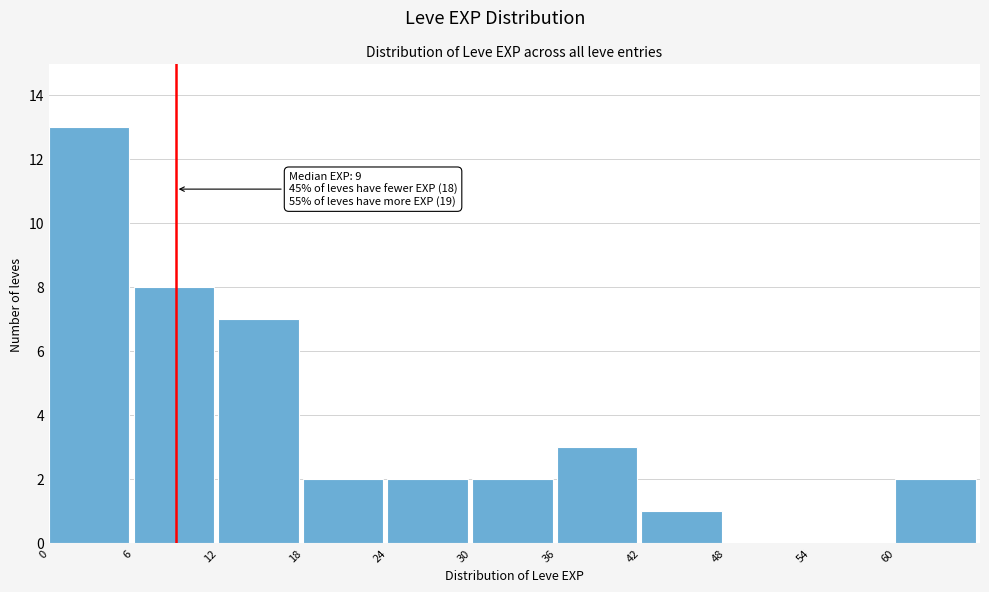

Which range on the x-axis has the tallest bar?

0 to 6